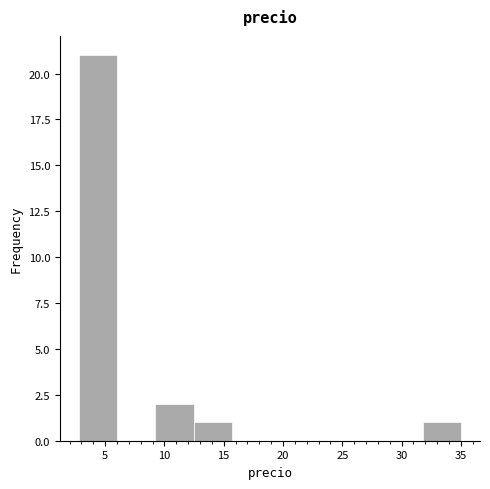

Over which range of the x-axis is the bar tallest?

3.0 to 6.0